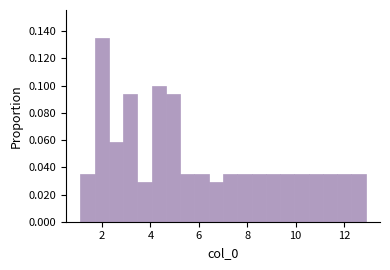

Read against the x-axis, roughly where is the centre of the tallest bar?

2.0